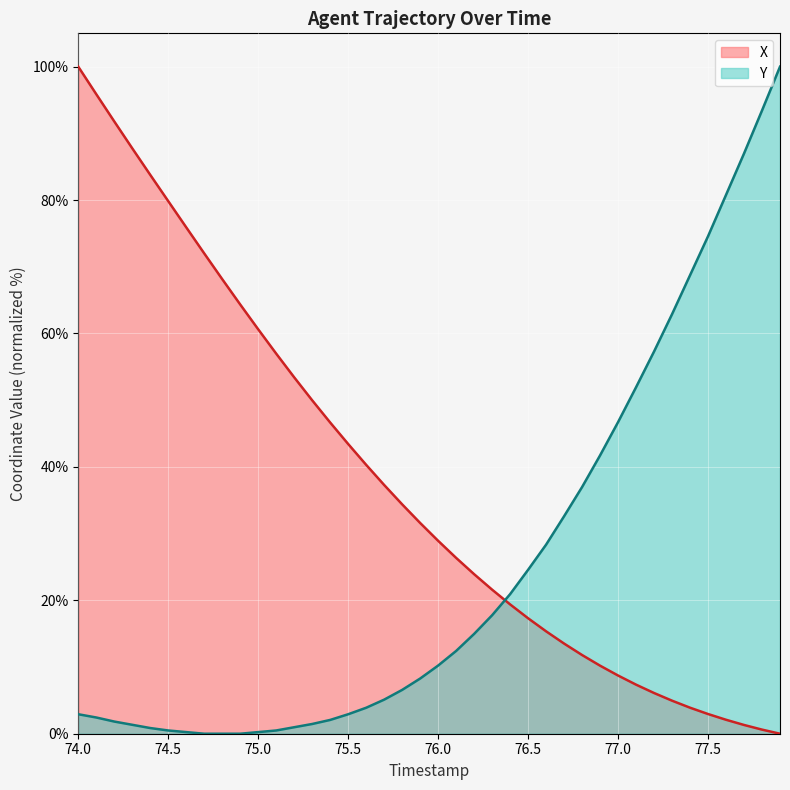

What is the difference between the maximum and minimum values in the X series?

100.0